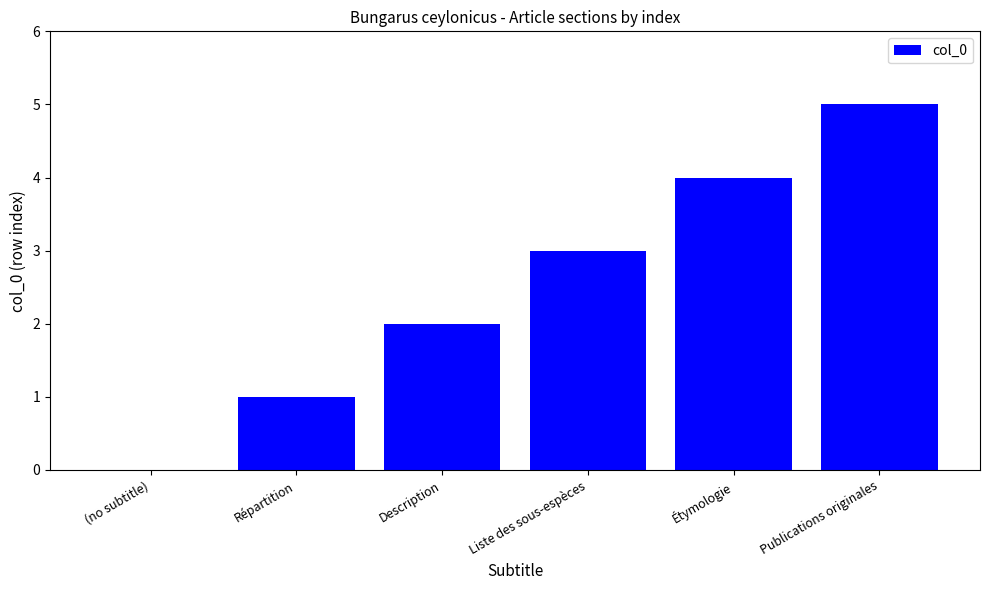

Does the chart contain stacked bars?

No